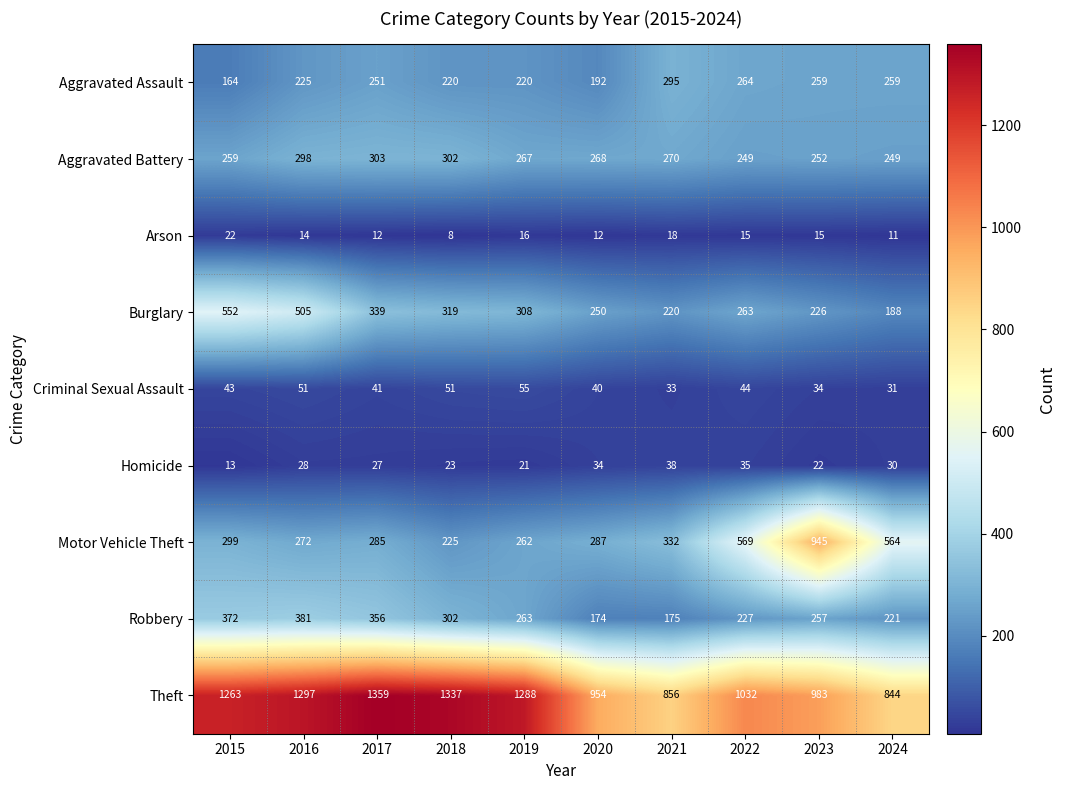

The Theft series shows 1288 at 2019. True or false?

True